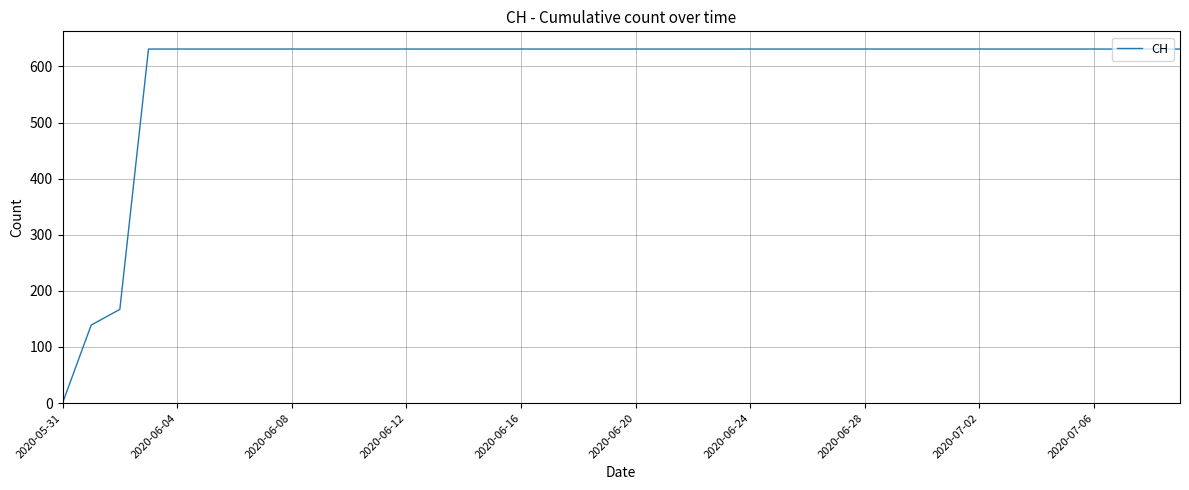

What is the difference between the maximum and minimum values?

631